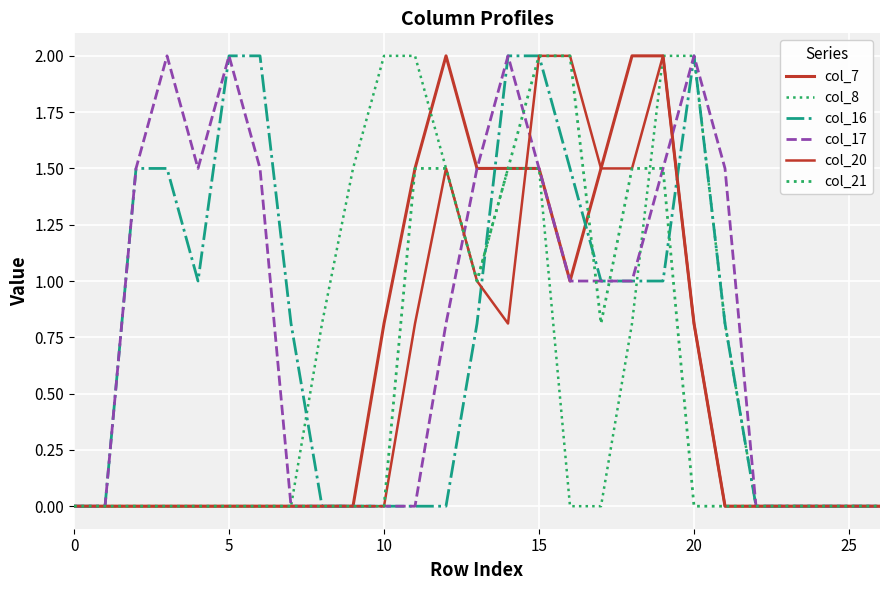

Does the chart display data point markers on the line(s)?

No